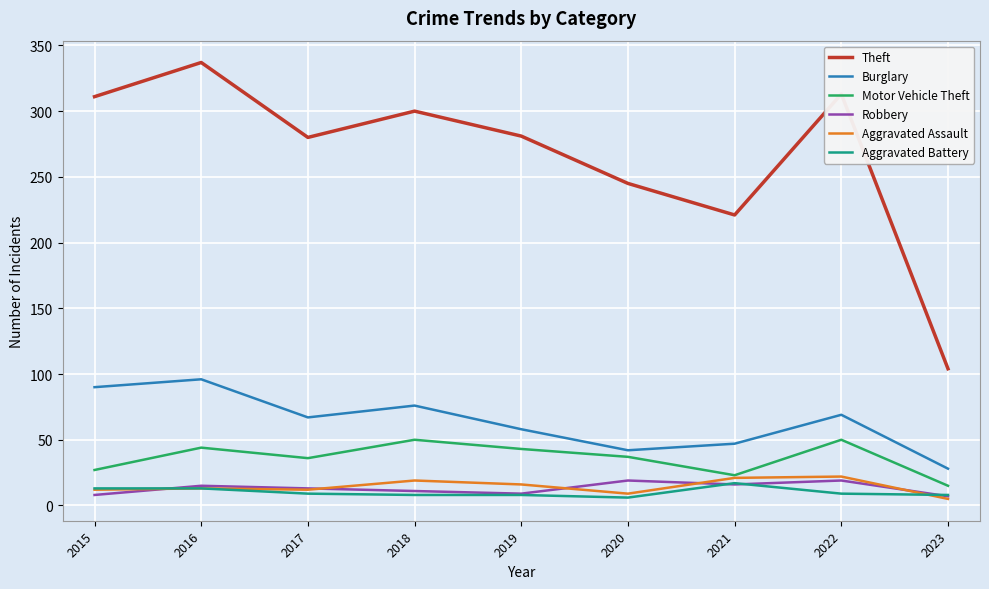

Which category has the highest value across all series?

2016